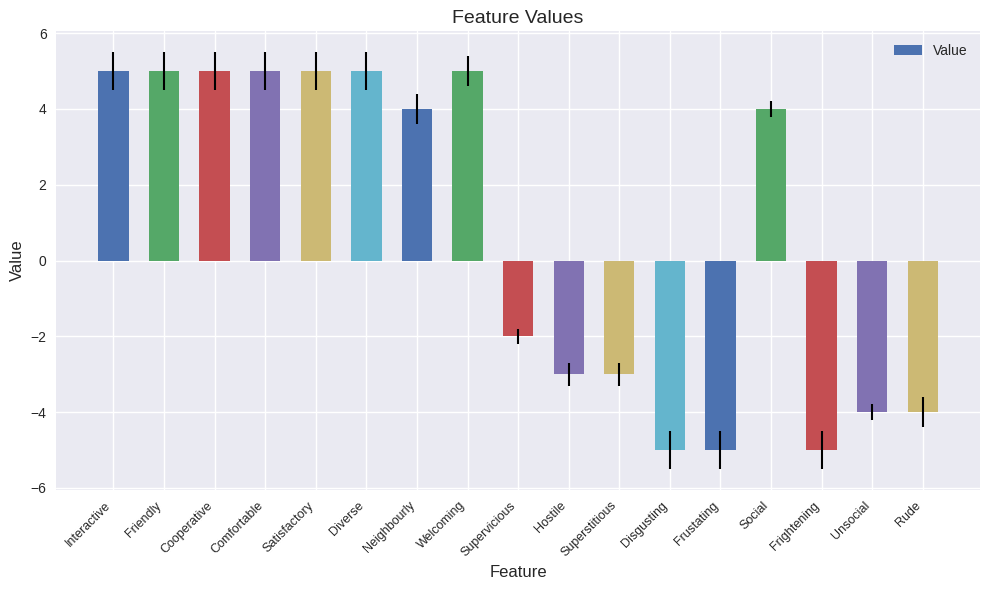

What is the value of the 12th bar from the left?

-5